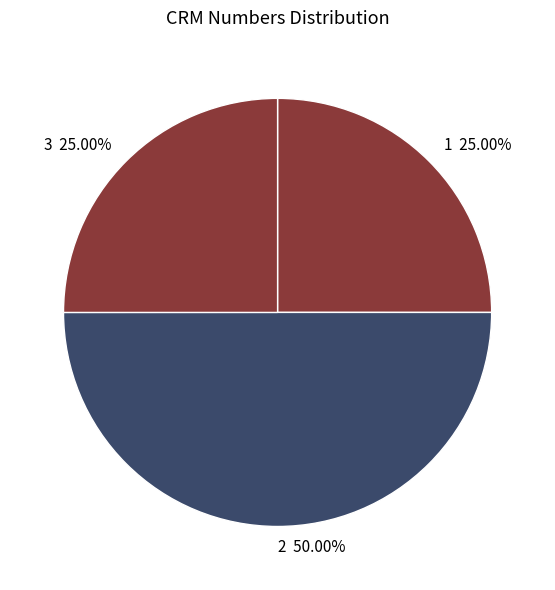

To the nearest percent, what is the difference between the largest and smallest slice percentages?

25%